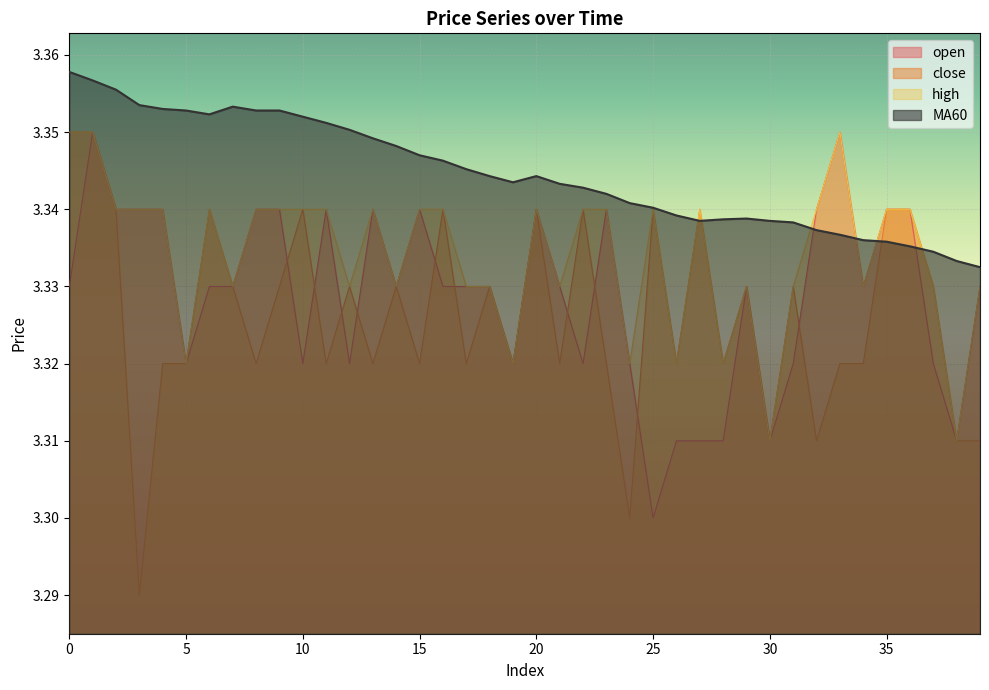

True or false: high has more than 1 interior local peaks.

True